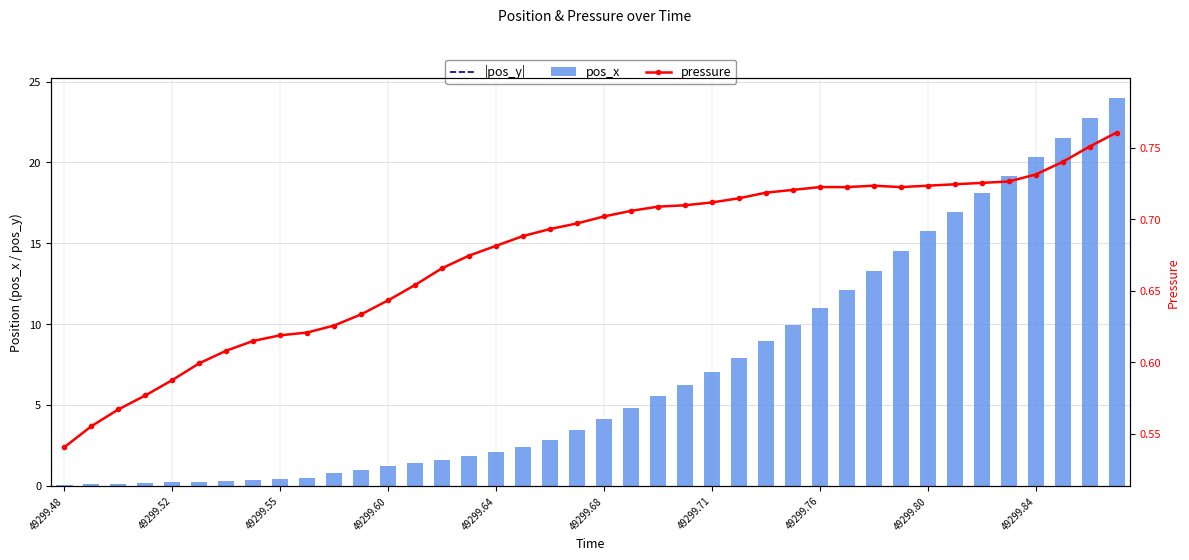

What is the highest value of the pos_x series?

24.0